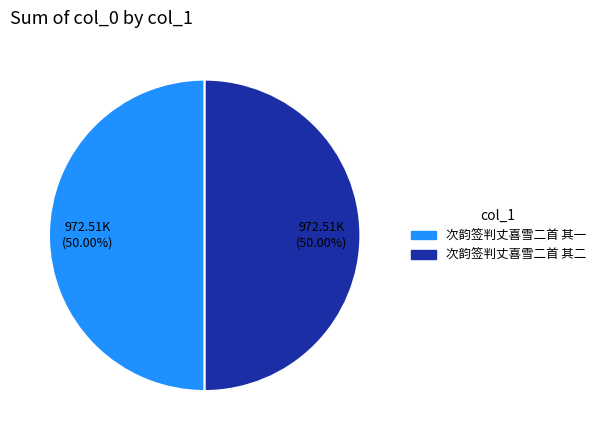

Approximately how many times larger is the value at 次韵签判丈喜雪二首 其一 compared to 次韵签判丈喜雪二首 其二?

1.0